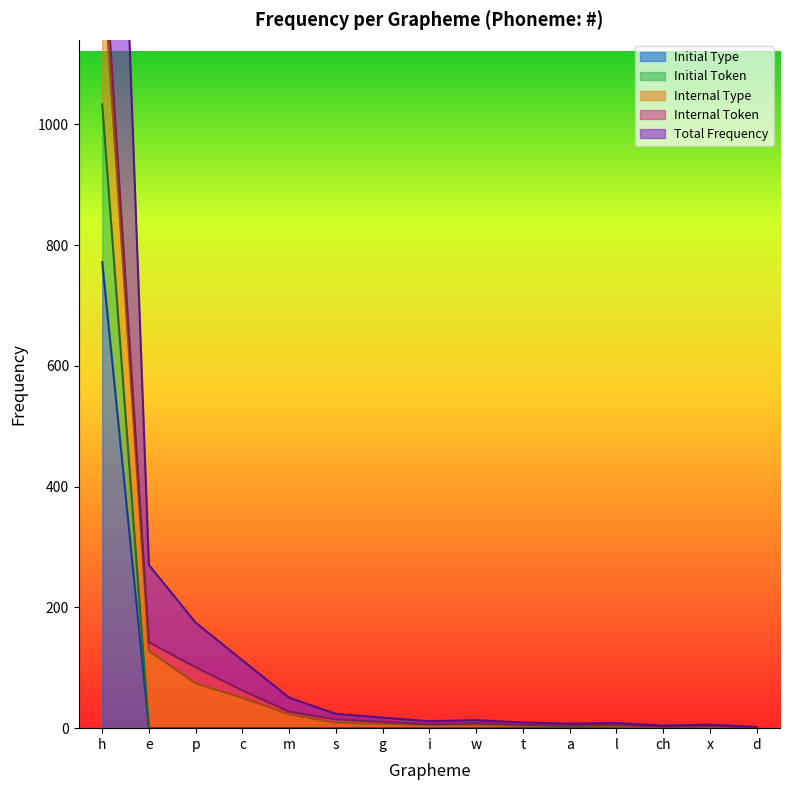

Between h and i, which series saw the biggest shift?

Total Frequency